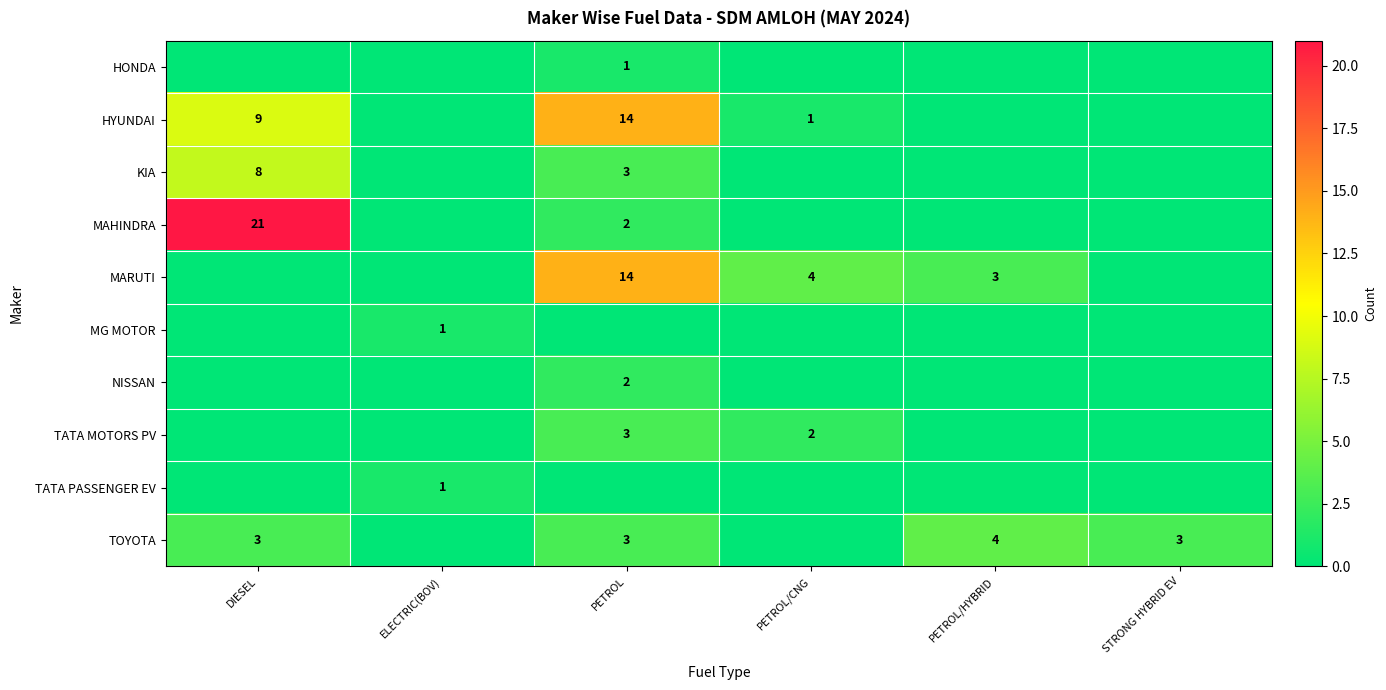

What is the difference between the highest and lowest values at PETROL?

14